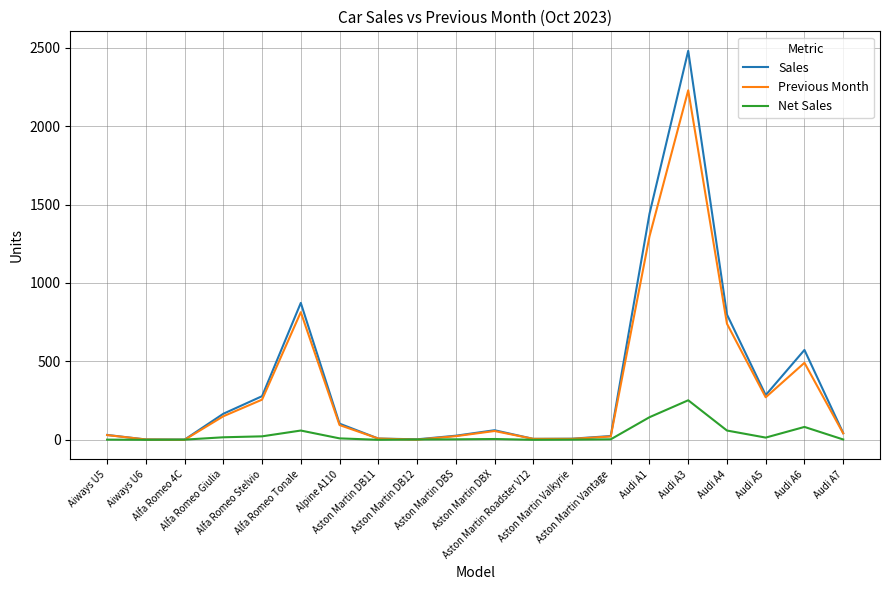

At how many categories does at least one series exceed 2088?

1